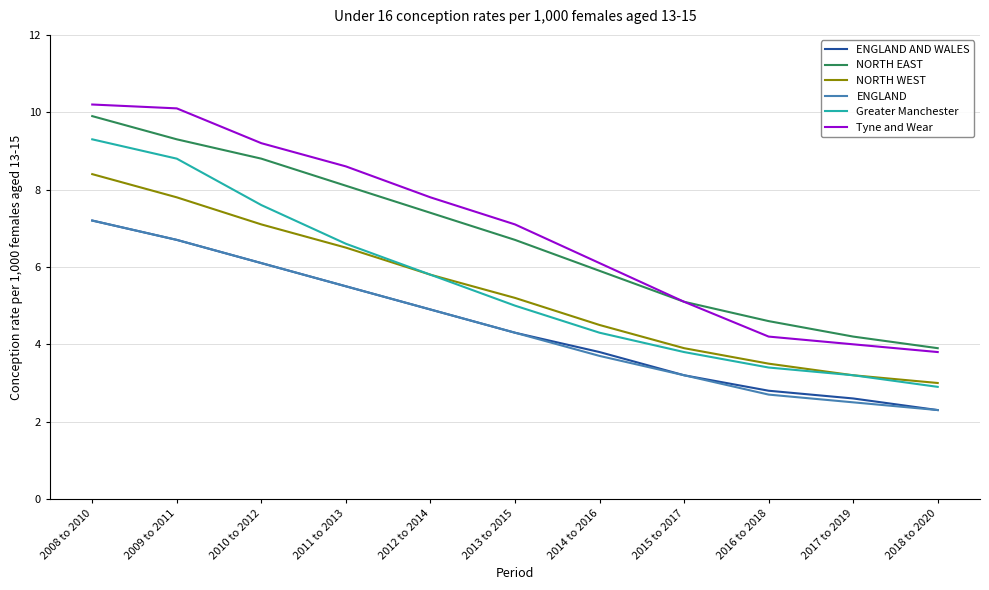

What is the sum of all NORTH EAST values?

73.9